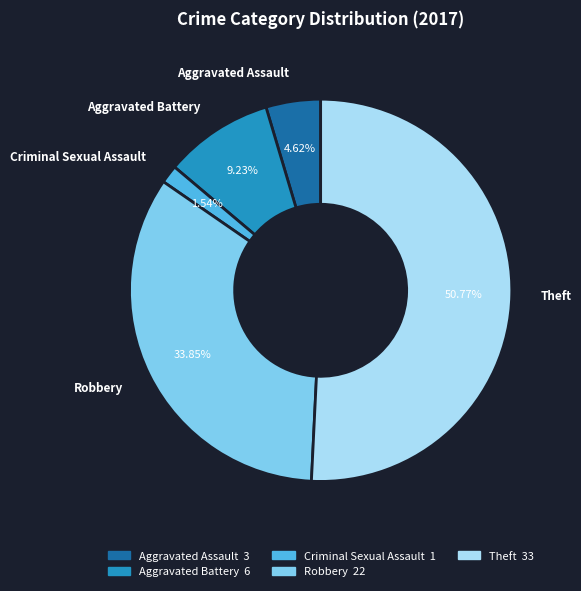

To the nearest percent, what is the combined percentage of Aggravated Assault and Criminal Sexual Assault?

6%